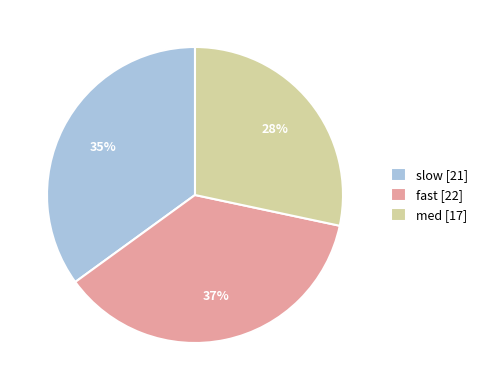

To the nearest percent, what portion does slow represent?

35%